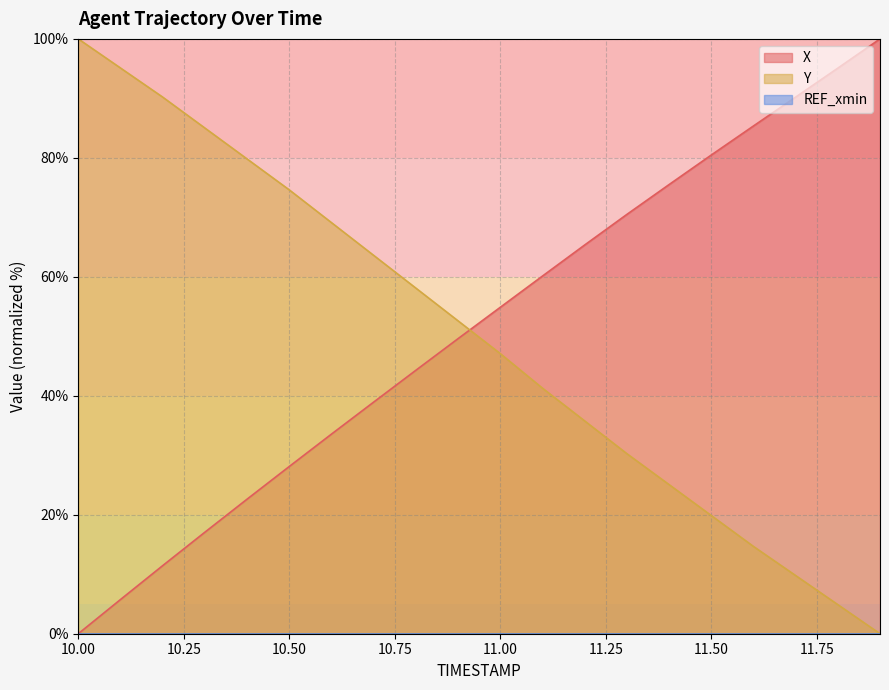

Does the chart display data point markers on the line(s)?

No